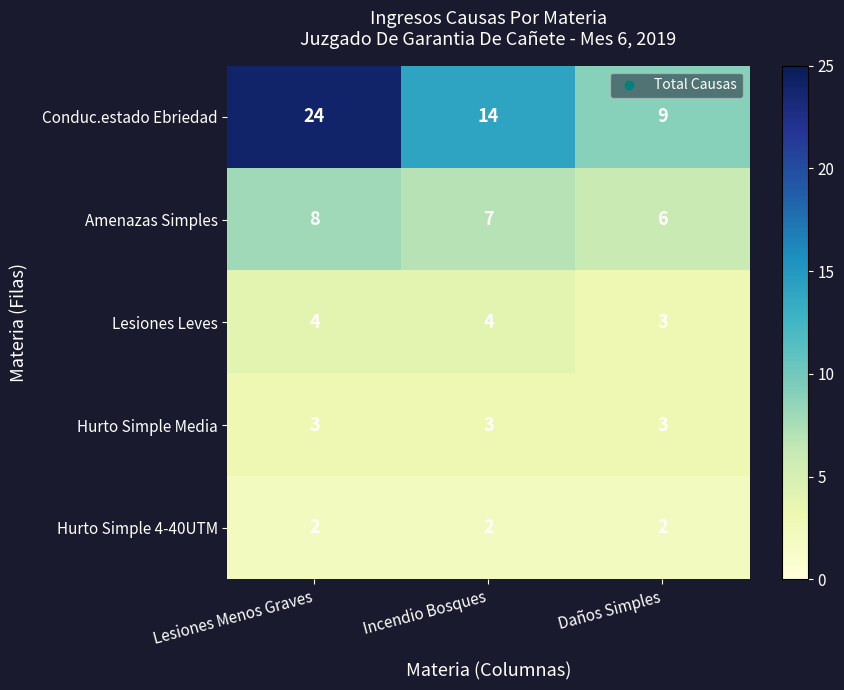

What is the average value of the Lesiones Leves series?

4